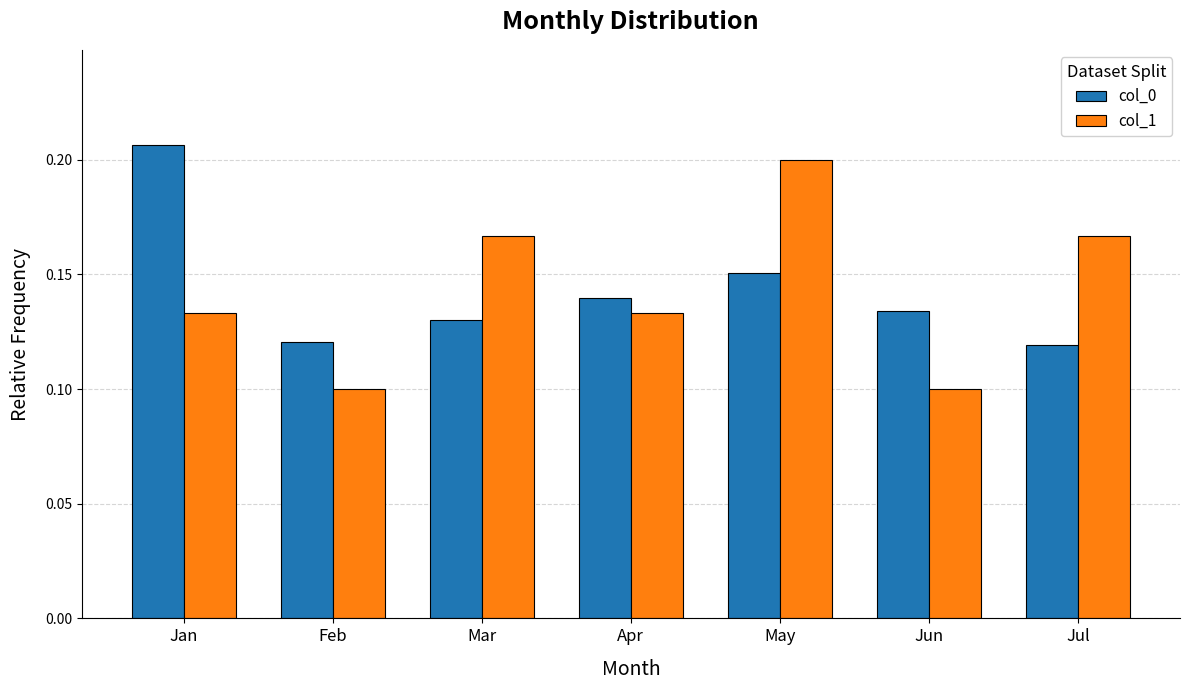

How many groups of bars are there?

7